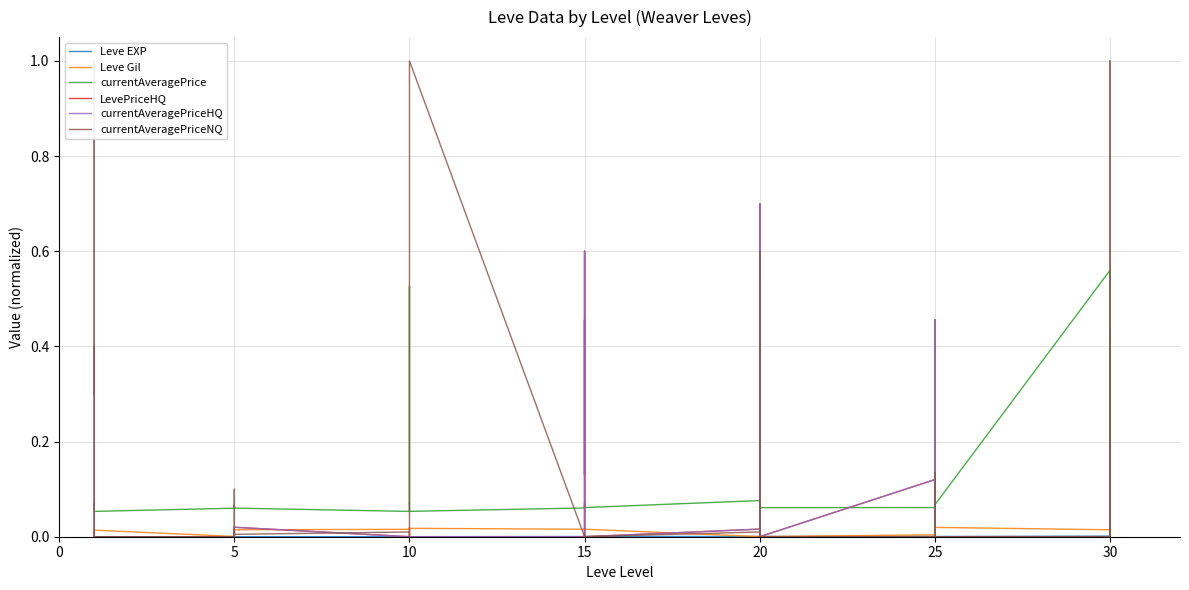

Count the number of categories in the chart.

40